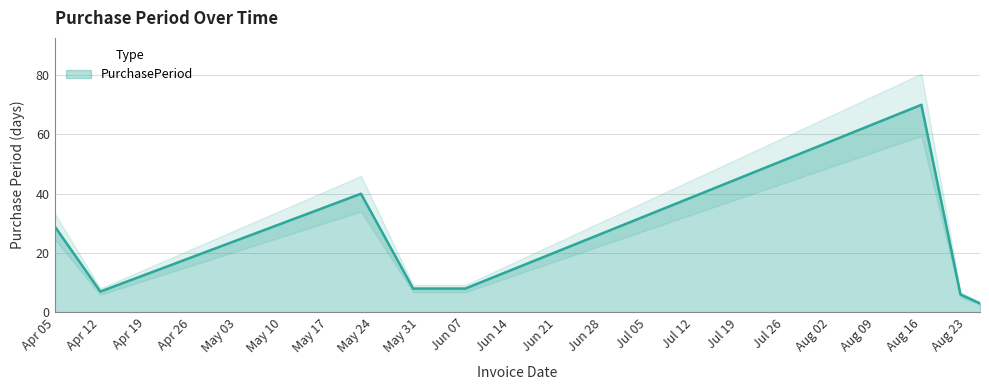

What is the minimum value for PurchasePeriod?

3